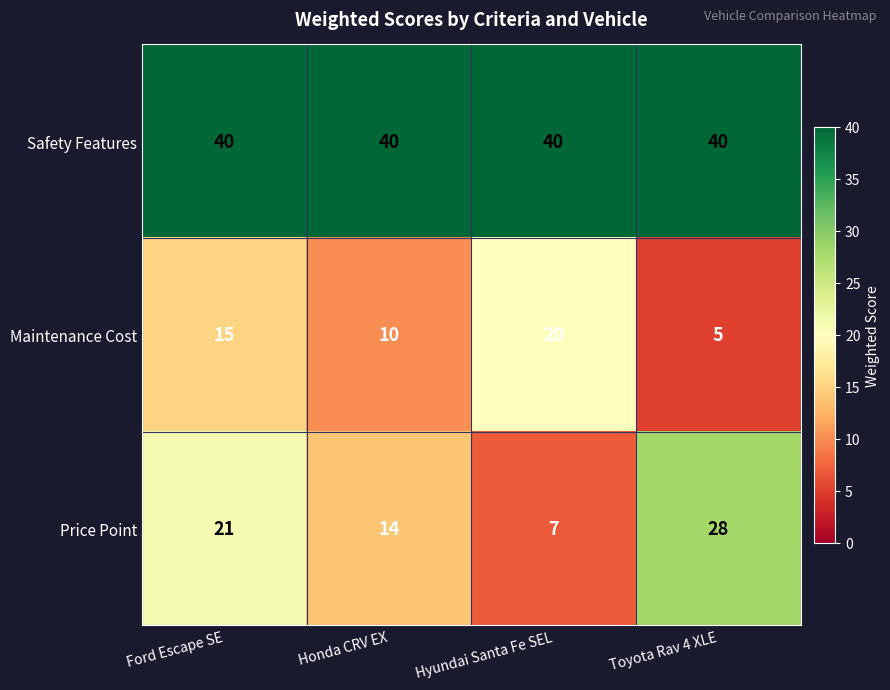

What is the sum of all Maintenance Cost values?

50